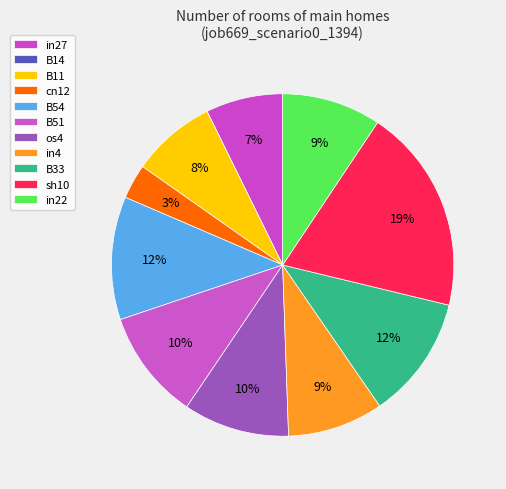

The B33 slice represents 12% of the pie. True or false?

True